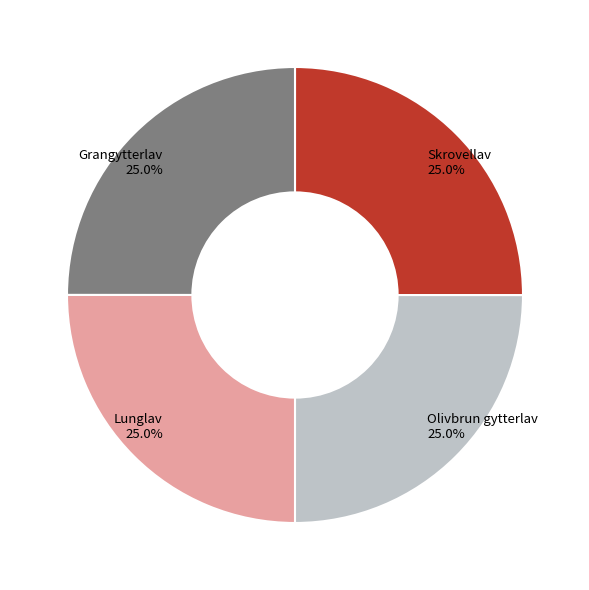

What percentage is the Olivbrun gytterlav slice, to the nearest percent?

25%